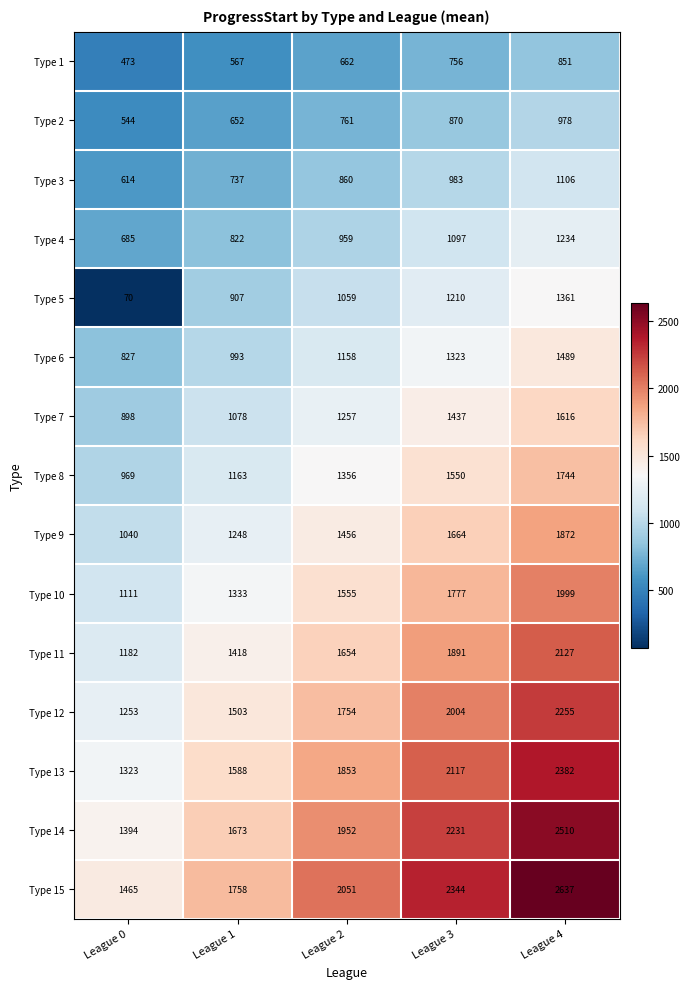

Rank the series at League 3 from highest to lowest value.

Type 15, Type 14, Type 13, Type 12, Type 11, Type 10, Type 9, Type 8, Type 7, Type 6, Type 5, Type 4, Type 3, Type 2, Type 1